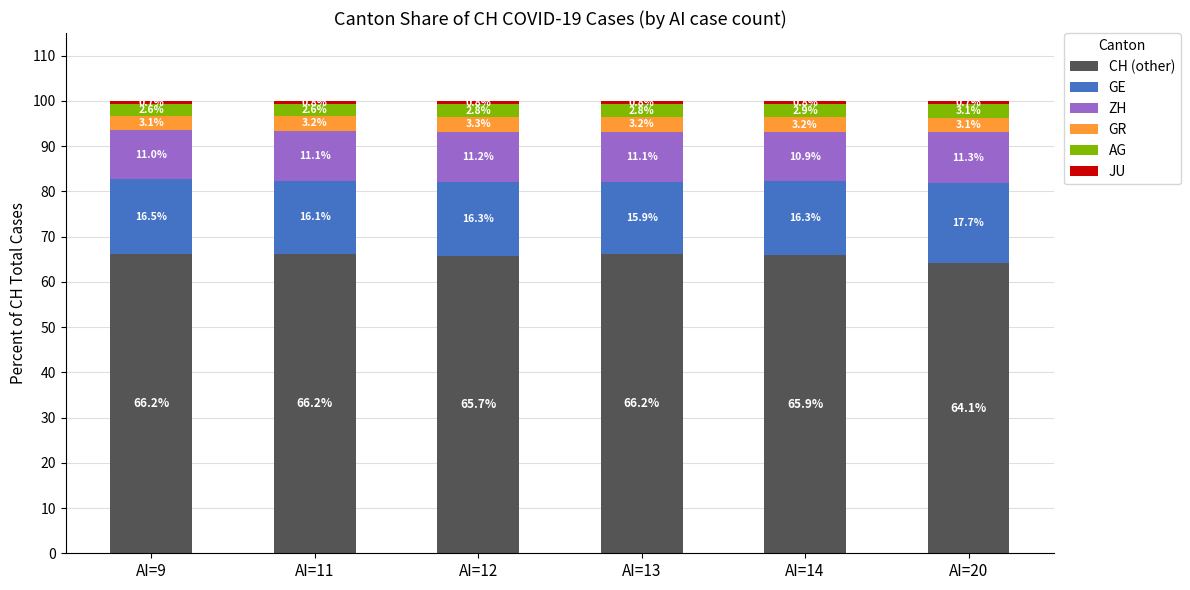

The value of CH (other) at AI=12 is 102.2. True or false?

False